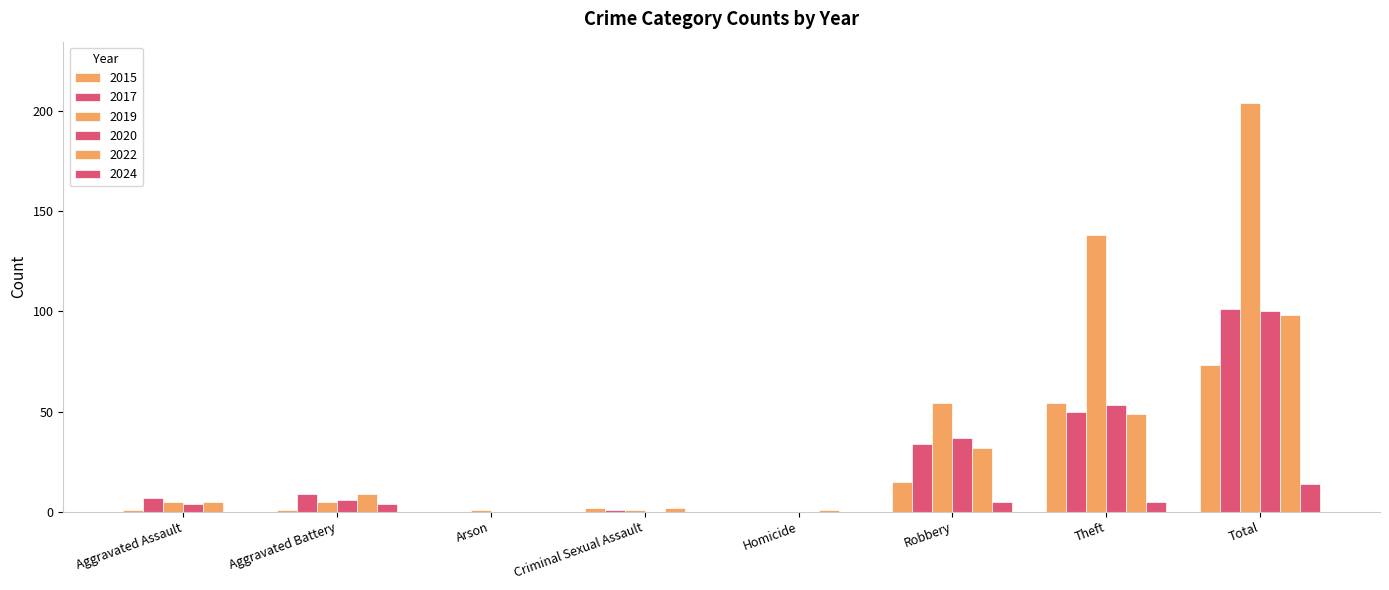

What is the difference between the highest and lowest values at Aggravated Battery?

8